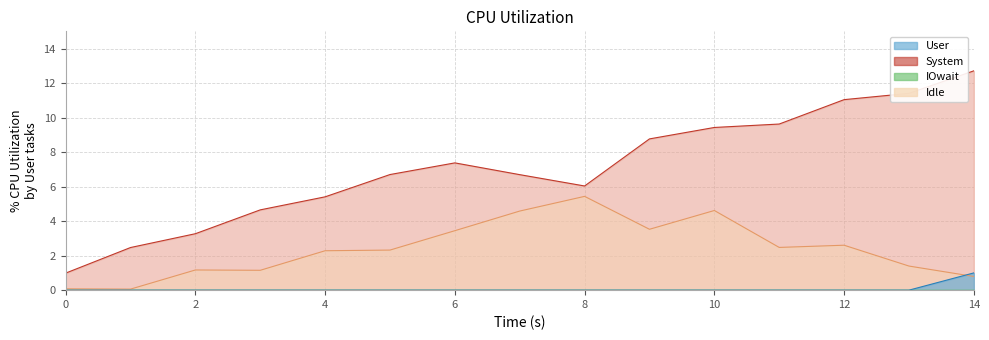

Does the chart display data point markers on the line(s)?

No